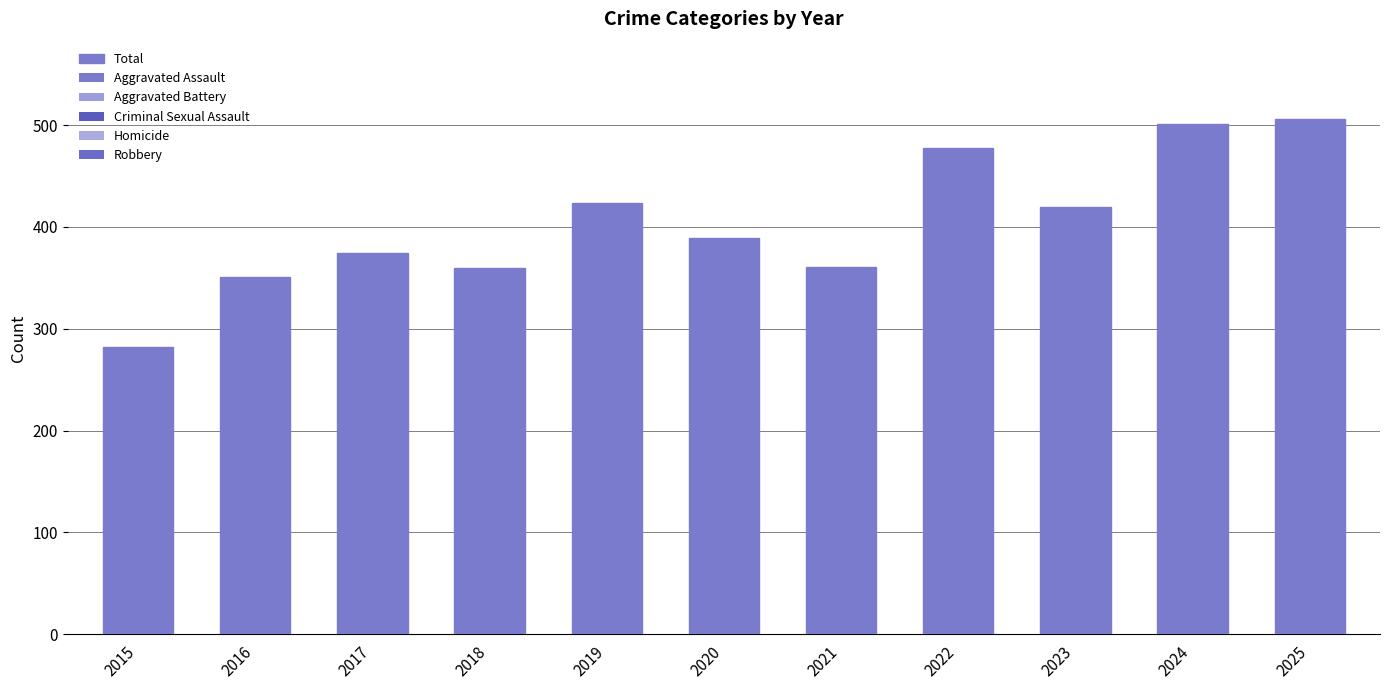

Count the number of data series in this chart.

1